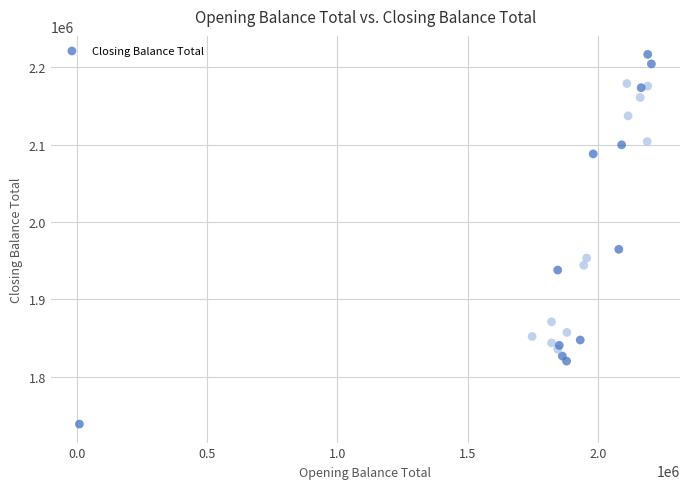

What Y value in the scatter plot is closest to 1977781?

1964769.3